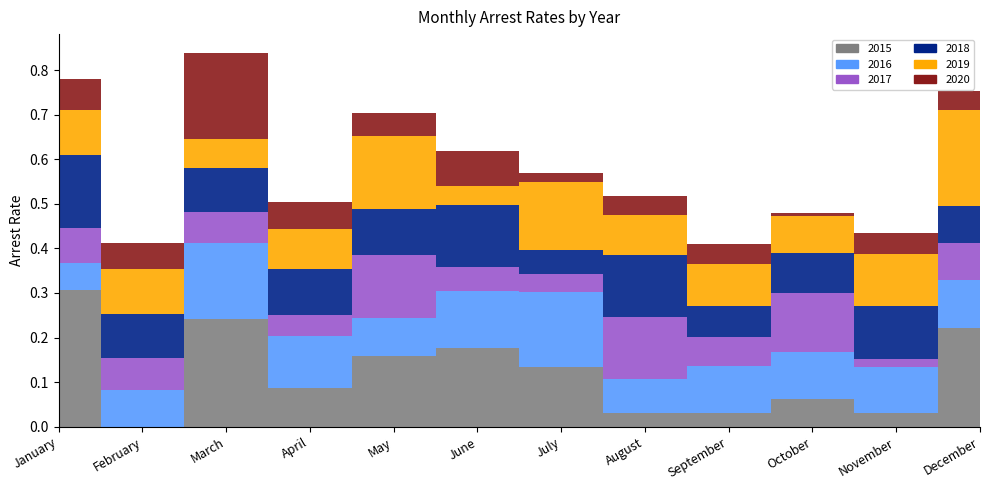

Reading left to right, extract all data points from this chart.

arrest_rate_2015: January=0.3	February=0.0	March=0.2	April=0.1	May=0.2	June=0.2	July=0.1	August=0.0	September=0.0	October=0.1	November=0.0	December=0.2
arrest_rate_2016: January=0.1	February=0.1	March=0.2	April=0.1	May=0.1	June=0.1	July=0.2	August=0.1	September=0.1	October=0.1	November=0.1	December=0.1
arrest_rate_2017: January=0.1	February=0.1	March=0.1	April=0.0	May=0.1	June=0.1	July=0.0	August=0.1	September=0.1	October=0.1	November=0.0	December=0.1
arrest_rate_2018: January=0.2	February=0.1	March=0.1	April=0.1	May=0.1	June=0.1	July=0.1	August=0.1	September=0.1	October=0.1	November=0.1	December=0.1
arrest_rate_2019: January=0.1	February=0.1	March=0.1	April=0.1	May=0.2	June=0.0	July=0.2	August=0.1	September=0.1	October=0.1	November=0.1	December=0.2
arrest_rate_2020: January=0.1	February=0.1	March=0.2	April=0.1	May=0.1	June=0.1	July=0.0	August=0.0	September=0.0	October=0.0	November=0.0	December=0.0